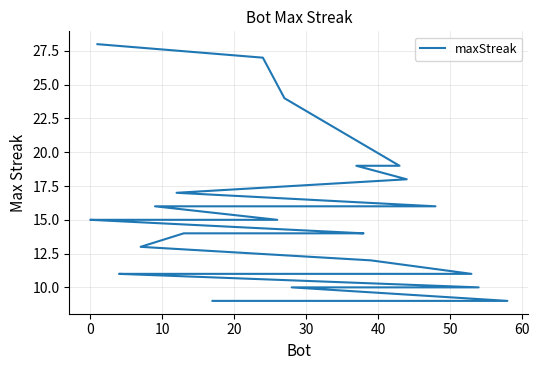

True or false: there are more than 2 points higher than both neighbors.

False